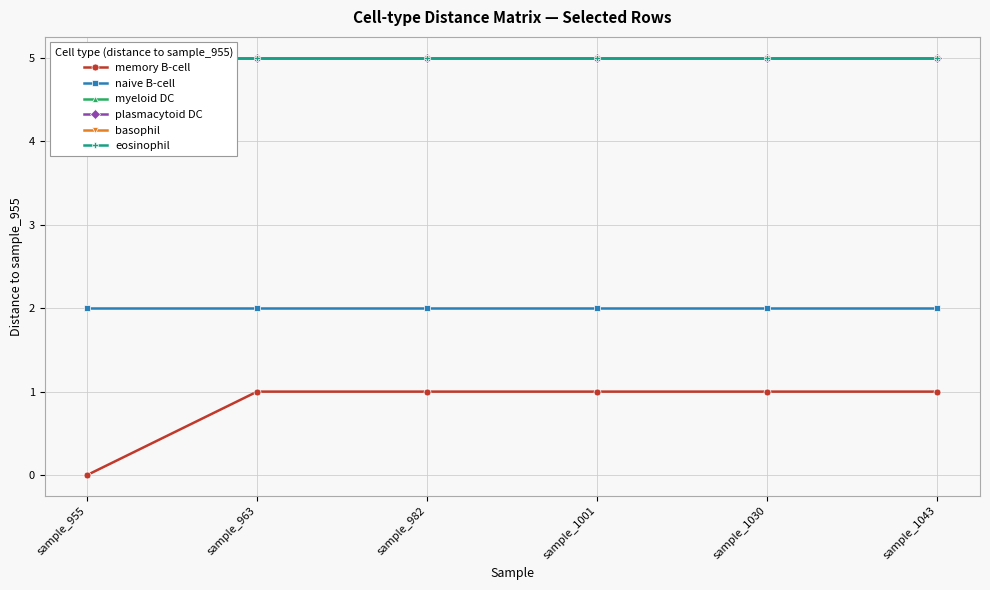

What is the value of the memory B-cell point at the 2nd from the left?

1